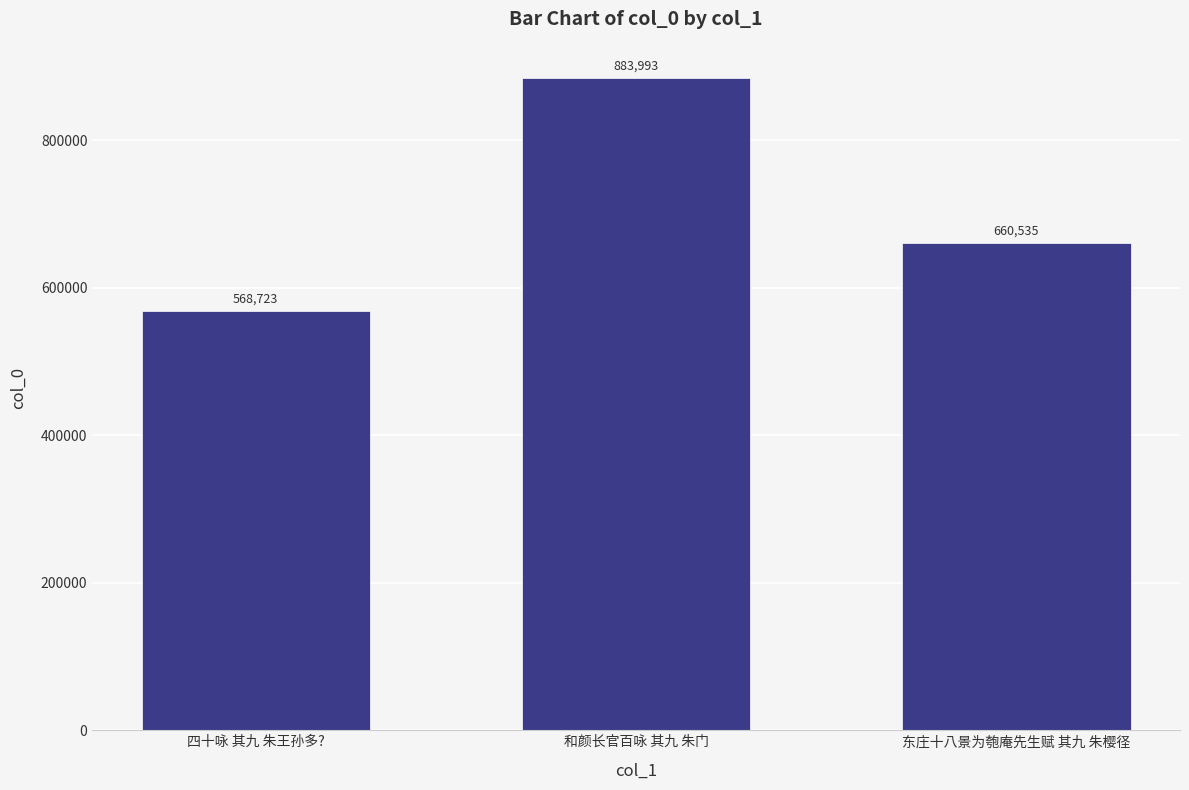

What position from the right is 四十咏 其九 朱王孙多??

3